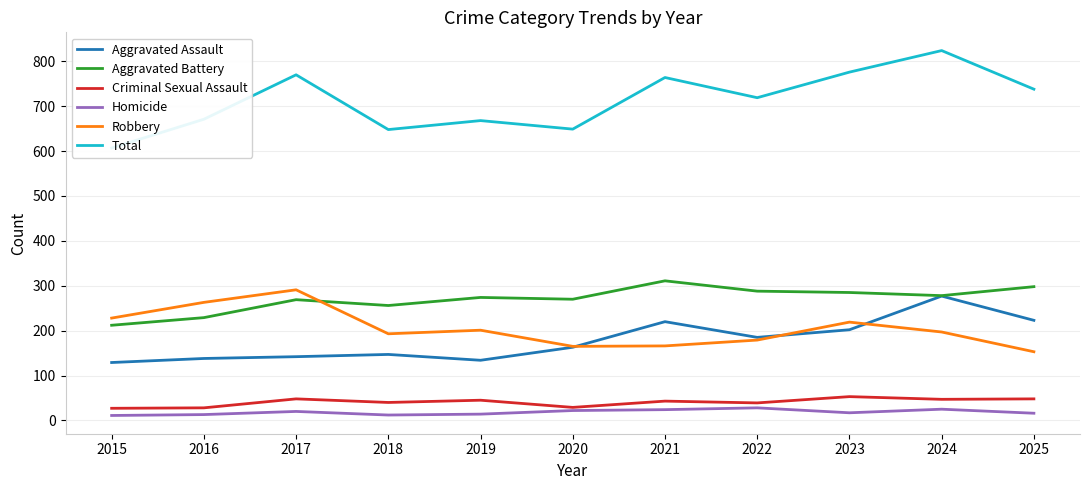

True or false: Aggravated Battery has a value of 229 at 2016.

True